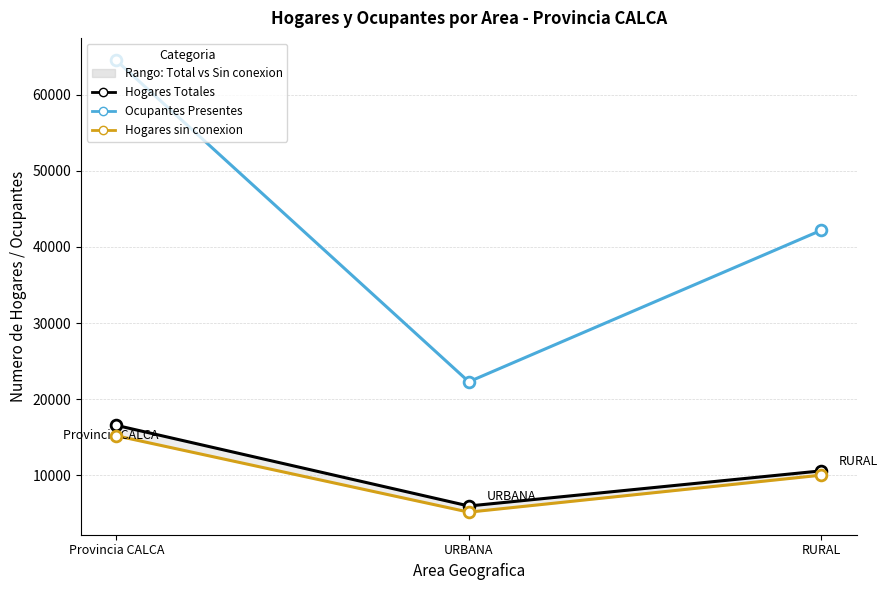

Which series has the largest Y range (max minus min)?

Ocupantes Presentes